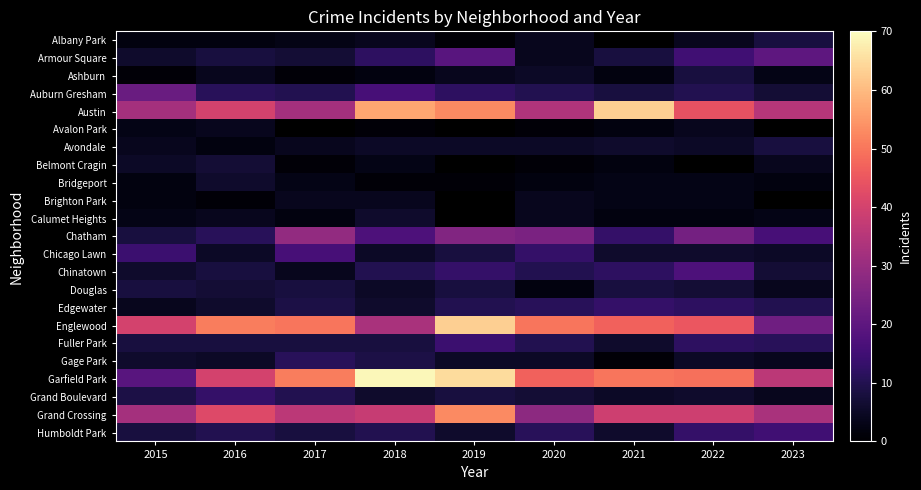

What is the difference between the highest and lowest values at 2015?

39.0